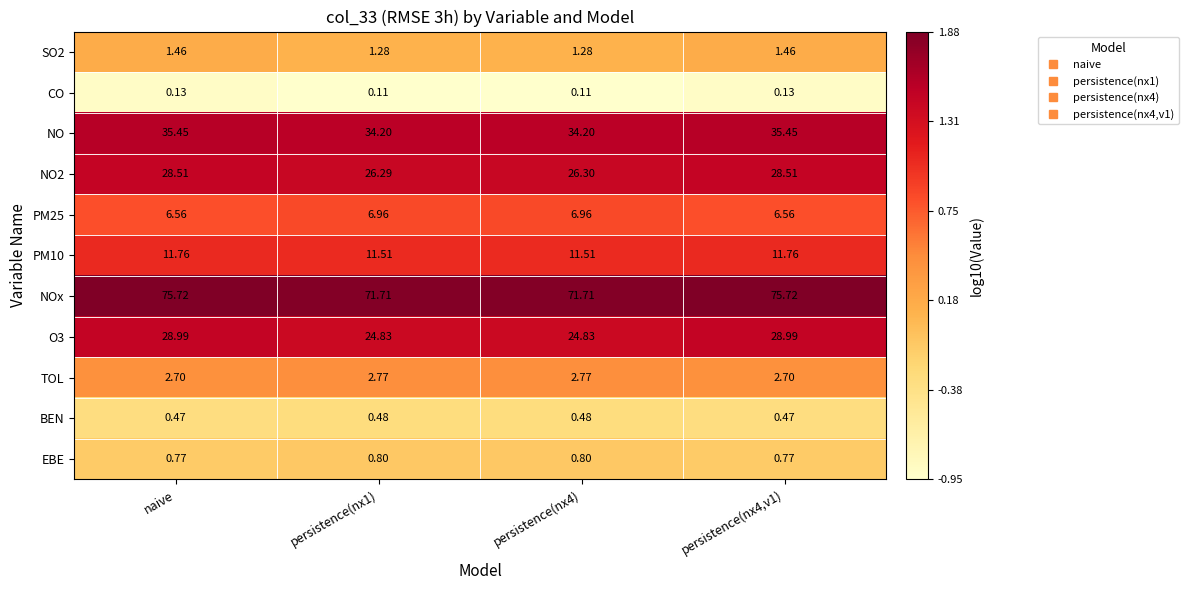

At how many categories does at least one series exceed 1?

4